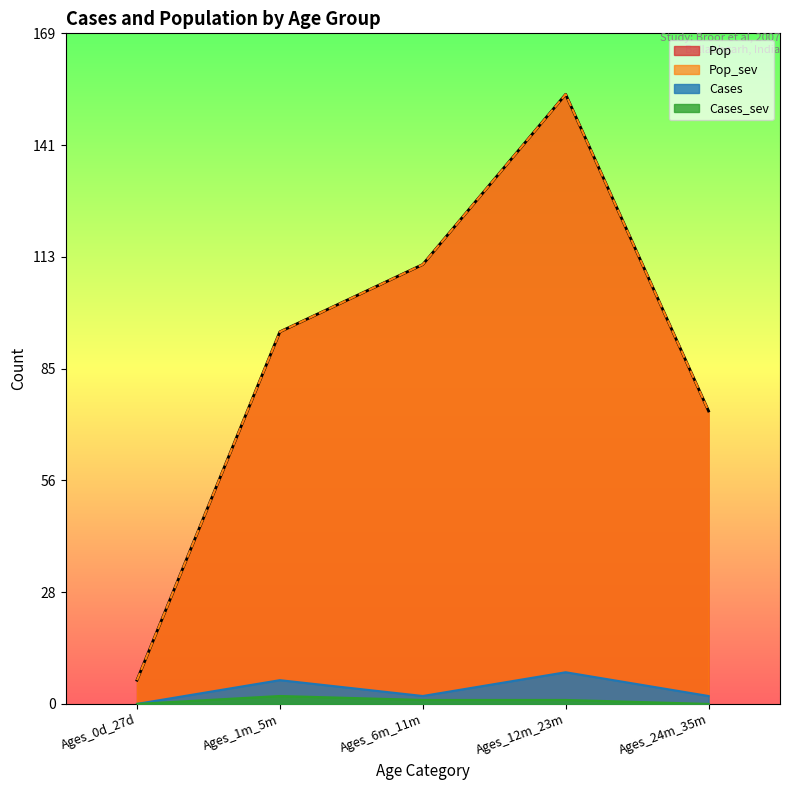

What is the average value of the Pop series?

88